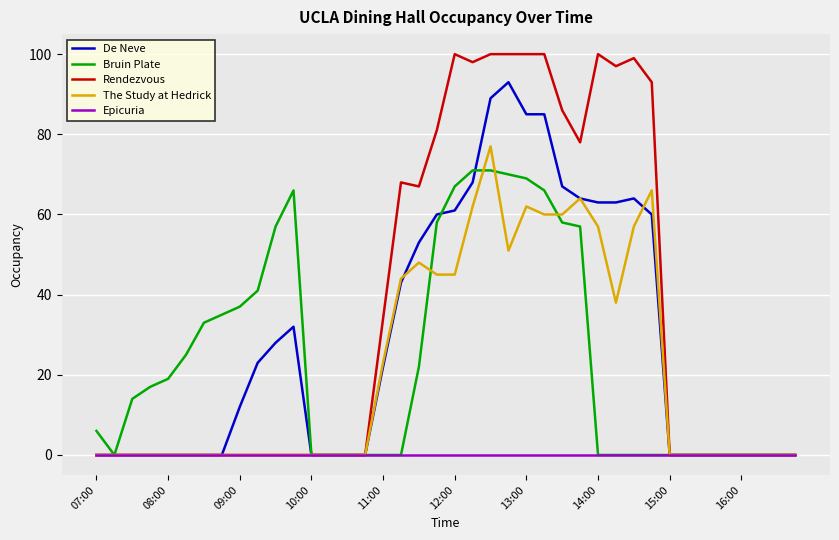

Which series has the largest total across all categories?

Rendezvous